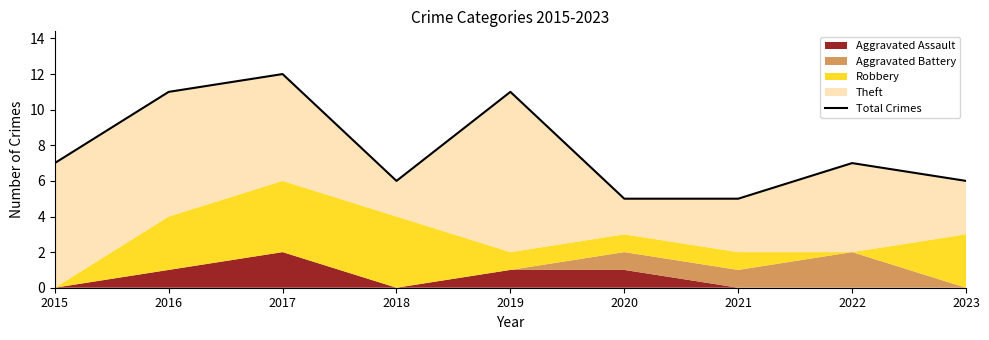

What is the difference between the values at 2021 and 2016?

6